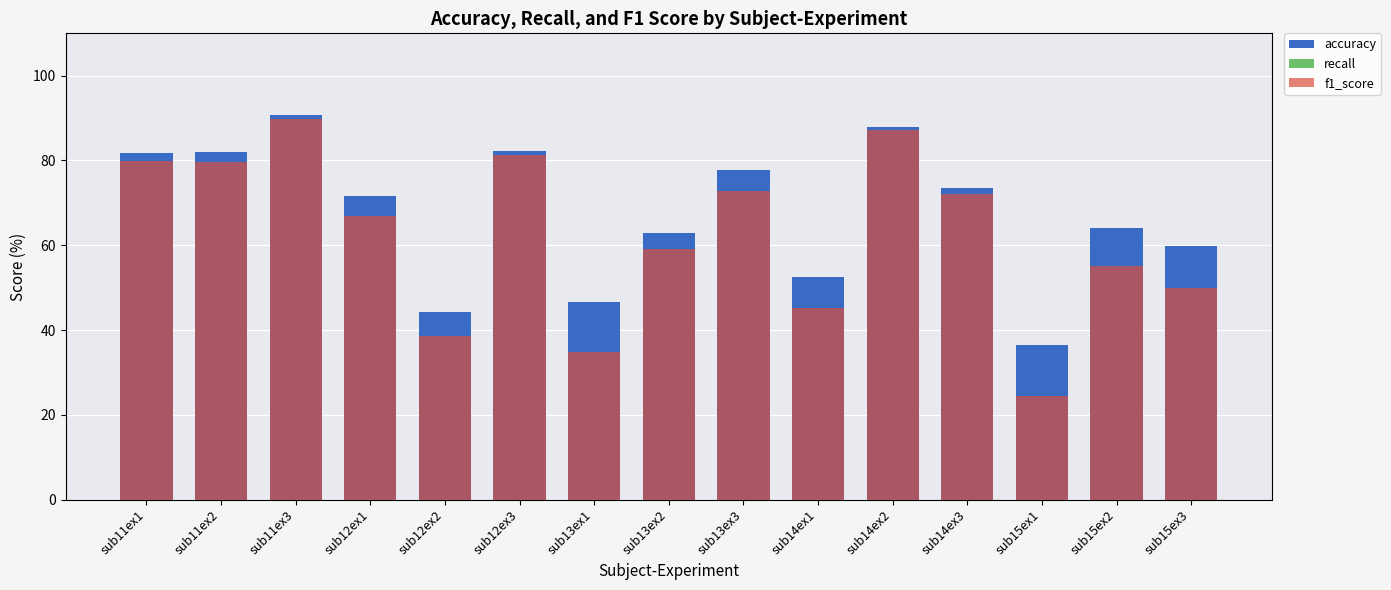

The value of accuracy at sub12ex1 is 103.8. True or false?

False